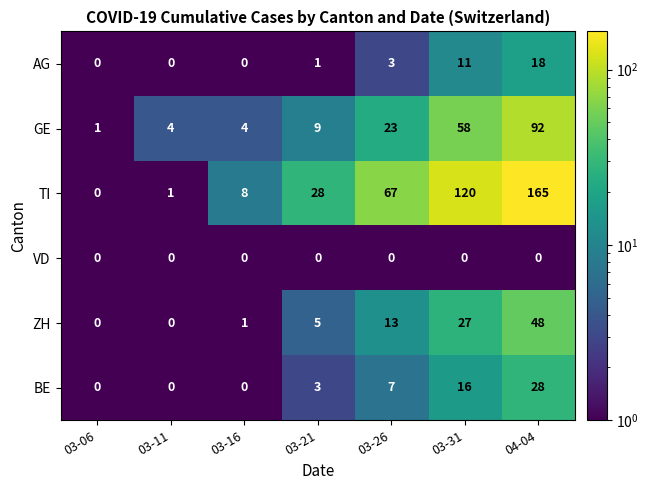

At which category does the chart reach its peak across all series?

04-04